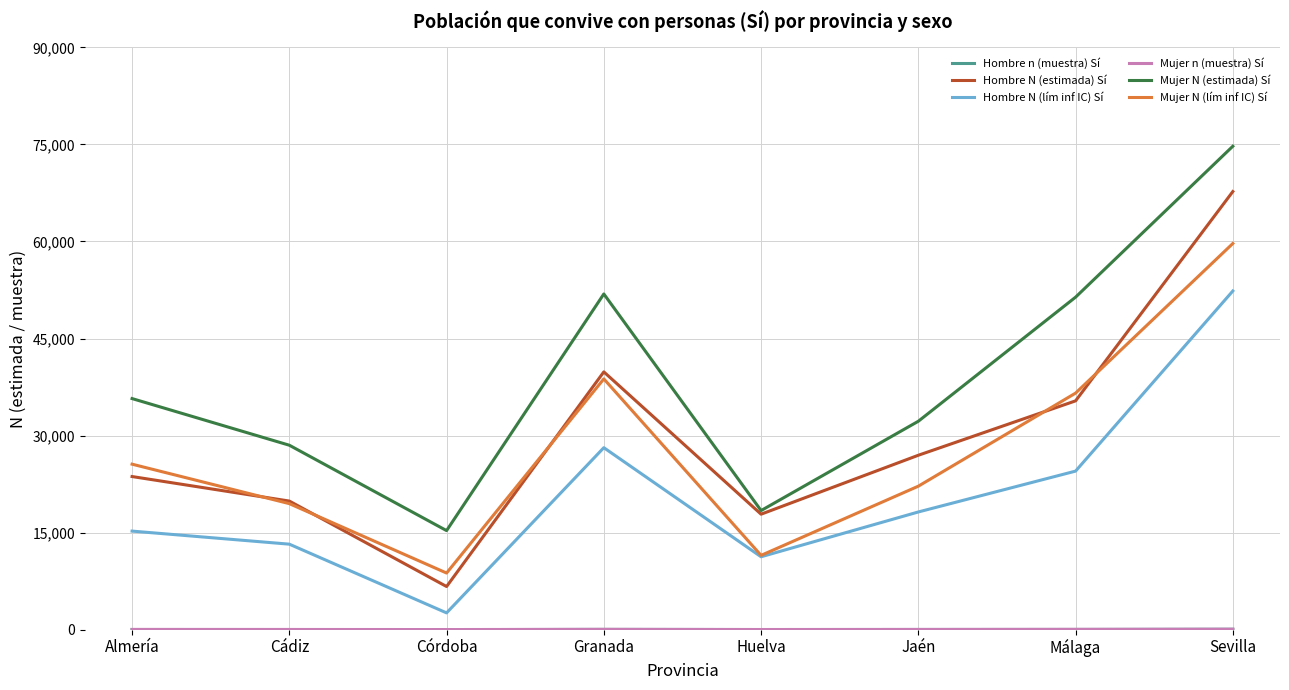

Is it true that Mujer N (lím inf IC) Sí equals 59688 at Sevilla?

True